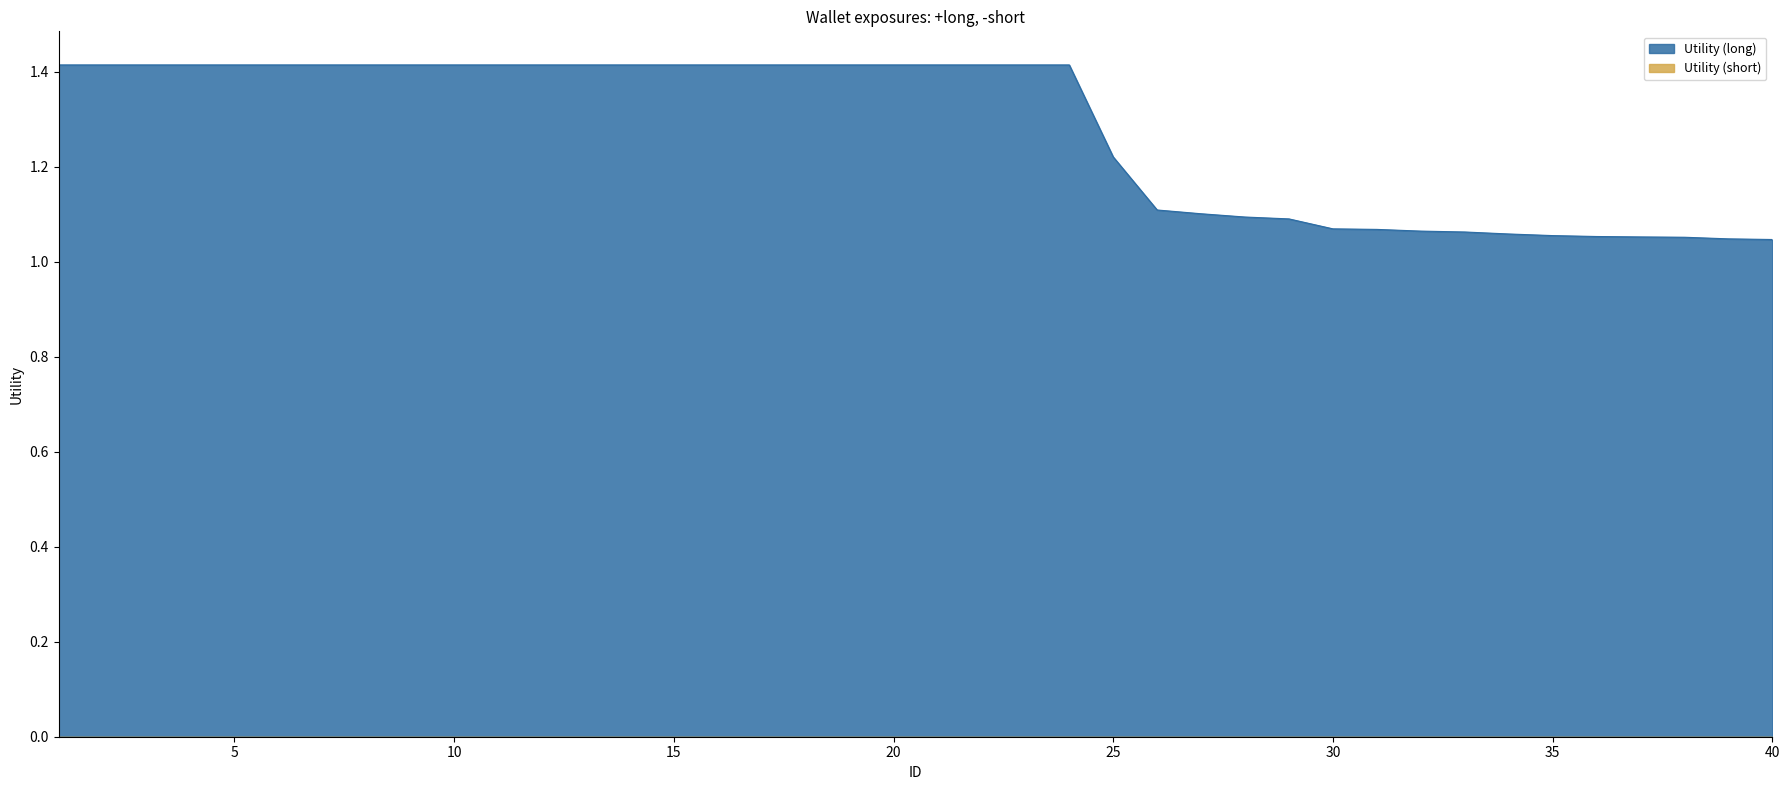

Which label corresponds to the largest value in the chart?

1